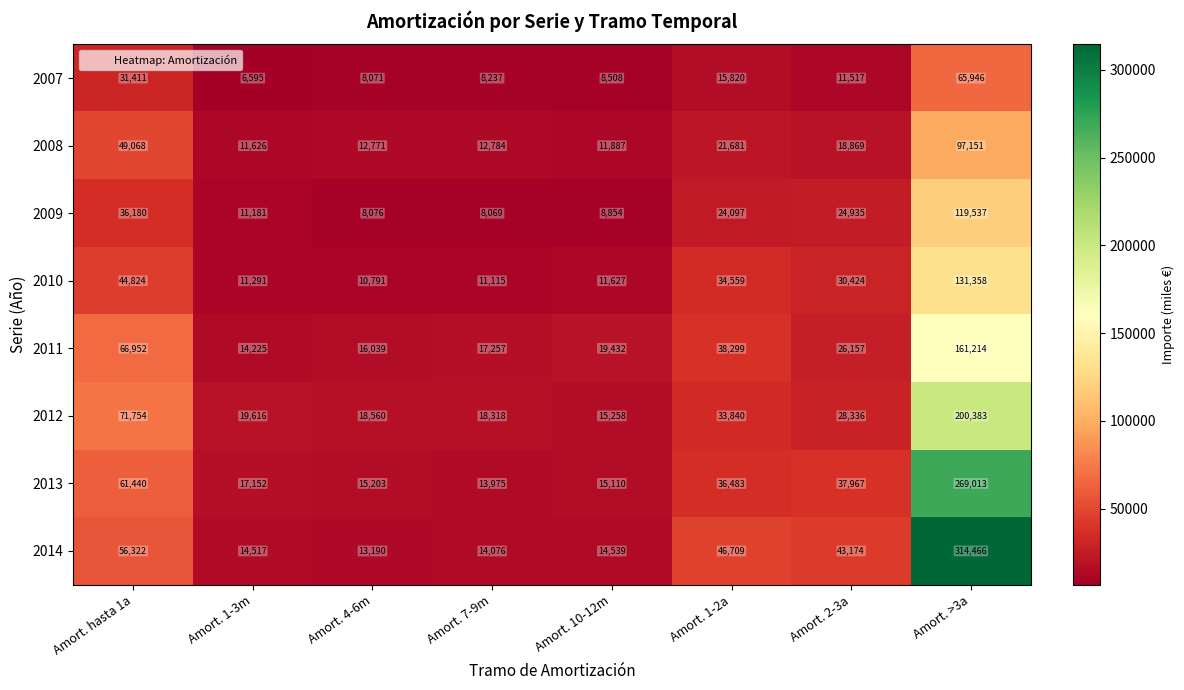

Is the value of 2010 at Amort. 10-12m greater than the value of 2009 at Amort. 1-2a?

No